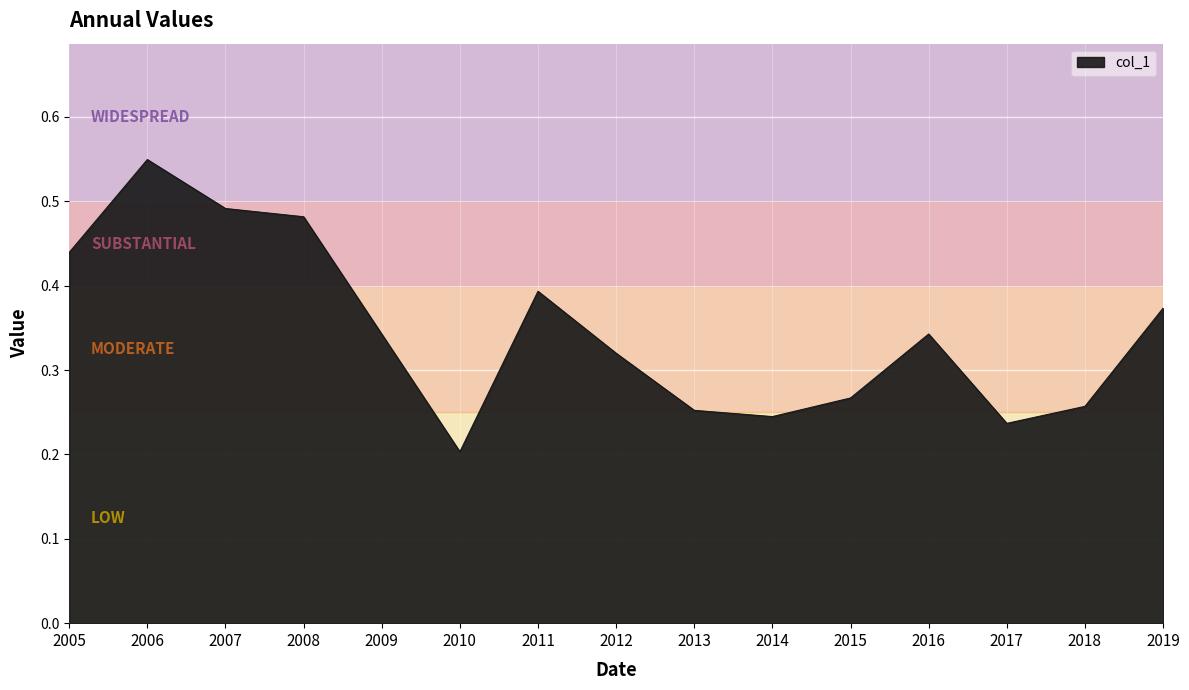

The chart shows a value of 0.4 at 2019. True or false?

True